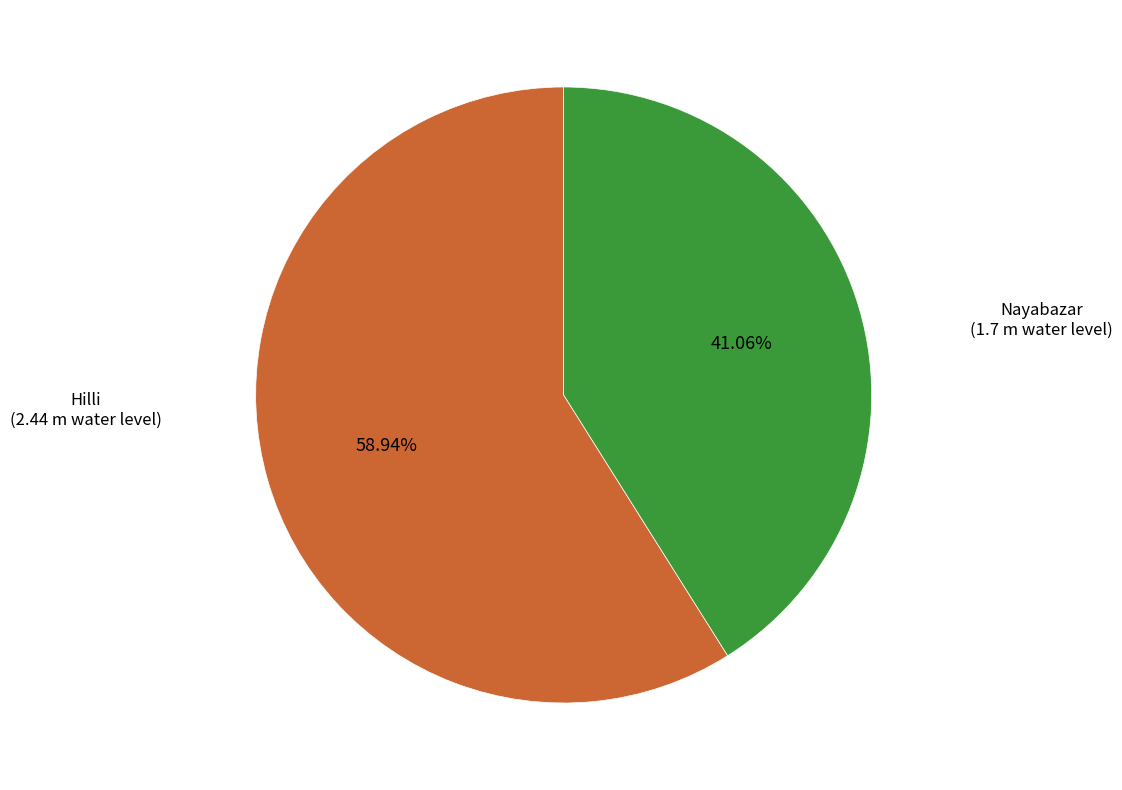

What percentage do Hilli and Nayabazar together represent?

100.0%